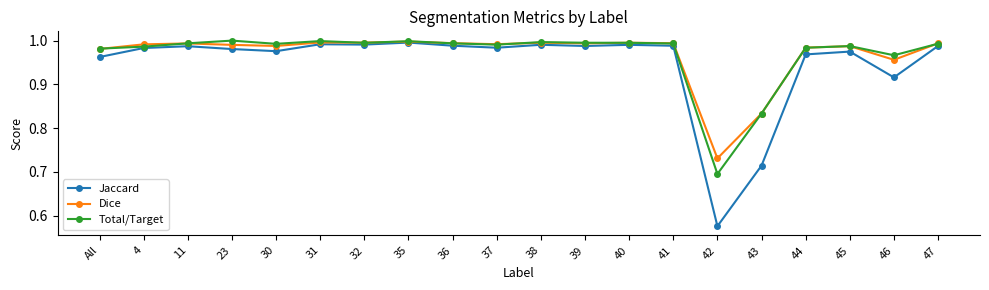

The value of Jaccard at 32 is 0.4. True or false?

False